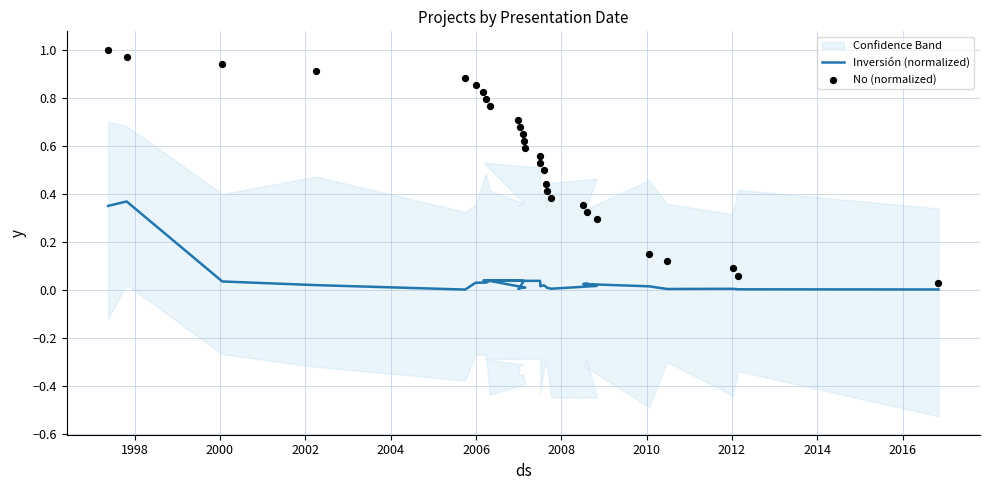

Which series has the widest spread of Y values?

No (normalized)